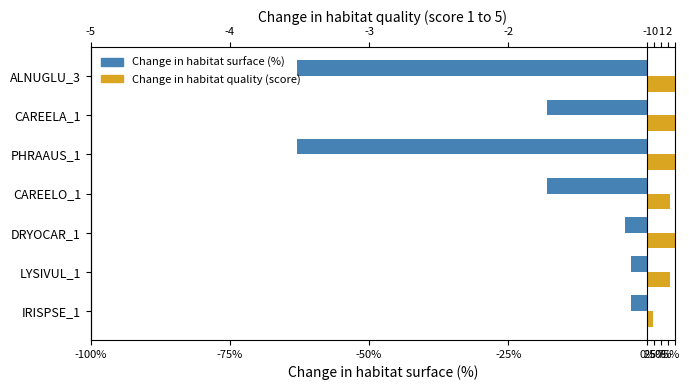

What is the approximate value of Change in habitat surface (%) at ALNUGLU_3, to the nearest 10?

-60